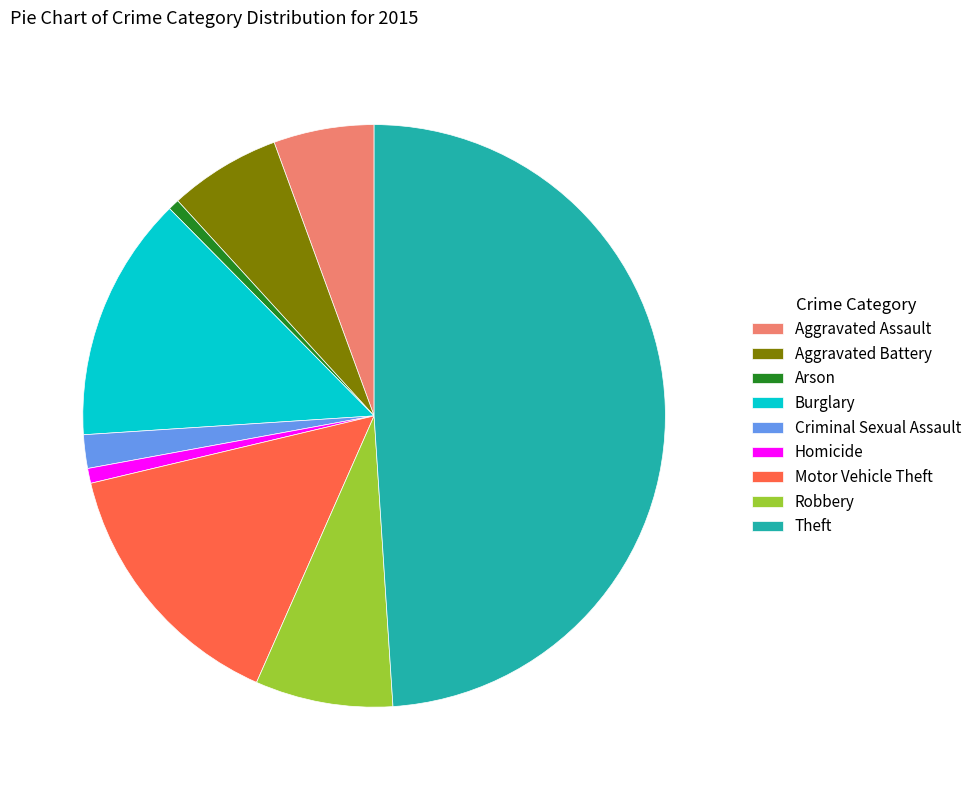

Is it true that Theft is 35% of the pie?

False